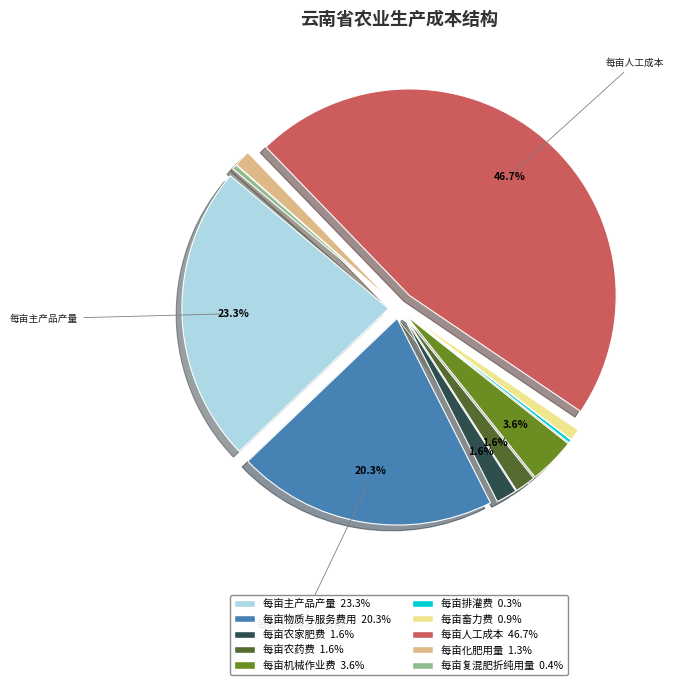

The 每亩机械作业费 slice represents 4% of the pie. True or false?

True